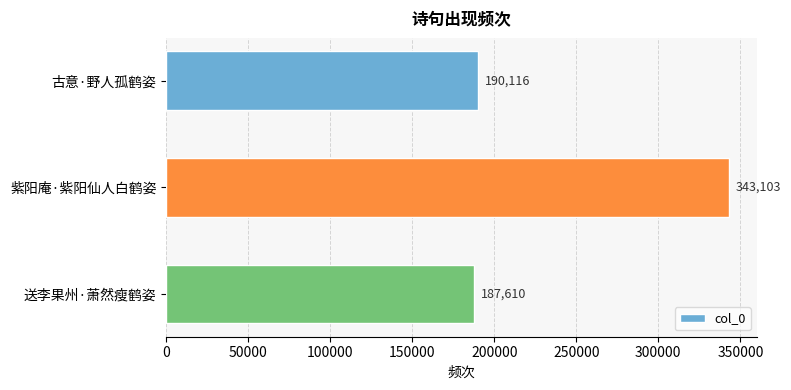

Approximately how many times larger is the value at 古意·野人孤鹤姿 compared to 紫阳庵·紫阳仙人白鹤姿?

0.6